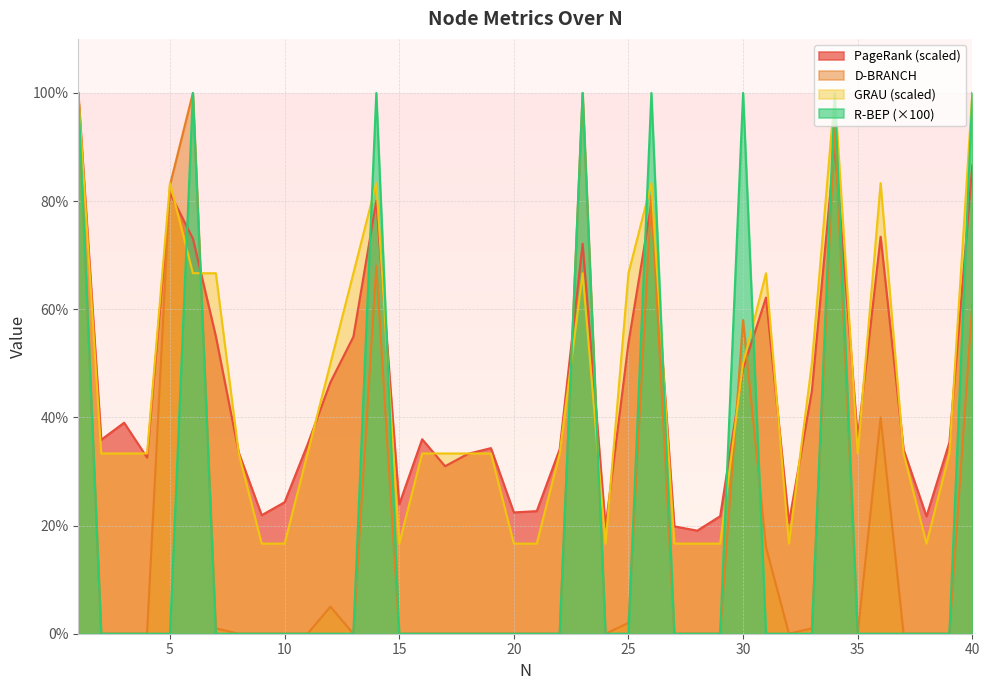

Reading left to right, transcribe all the data shown in this chart.

PageRank: 100.0	35.9	39.0	32.6	81.5	73.1	55.0	33.5	21.9	24.3	35.0	46.5	54.9	80.0	23.9	36.0	31.0	33.3	34.3	22.4	22.7	34.1	72.1	19.7	53.8	79.6	19.9	19.1	21.7	49.0	62.2	20.5	44.9	90.5	36.1	73.4	34.1	21.7	35.4	86.6
D-BRANCH: 100.0	0.0	0.0	0.0	83.0	100.0	1.0	0.0	0.0	0.0	0.0	5.0	0.0	68.0	0.0	0.0	0.0	0.0	0.0	0.0	0.0	0.0	100.0	0.0	2.0	81.0	0.0	0.0	0.0	58.0	16.0	0.0	1.0	94.0	0.0	40.0	0.0	0.0	0.0	61.0
GRAU: 100.0	33.3	33.3	33.3	83.3	66.7	66.7	33.3	16.7	16.7	33.3	50.0	66.7	83.3	16.7	33.3	33.3	33.3	33.3	16.7	16.7	33.3	66.7	16.7	66.7	83.3	16.7	16.7	16.7	50.0	66.7	16.7	50.0	100.0	33.3	83.3	33.3	16.7	33.3	100.0
R-BEP: 100.0	0.0	0.0	0.0	0.0	100.0	0.0	0.0	0.0	0.0	0.0	0.0	0.0	100.0	0.0	0.0	0.0	0.0	0.0	0.0	0.0	0.0	100.0	0.0	0.0	100.0	0.0	0.0	0.0	100.0	0.0	0.0	0.0	100.0	0.0	0.0	0.0	0.0	0.0	100.0